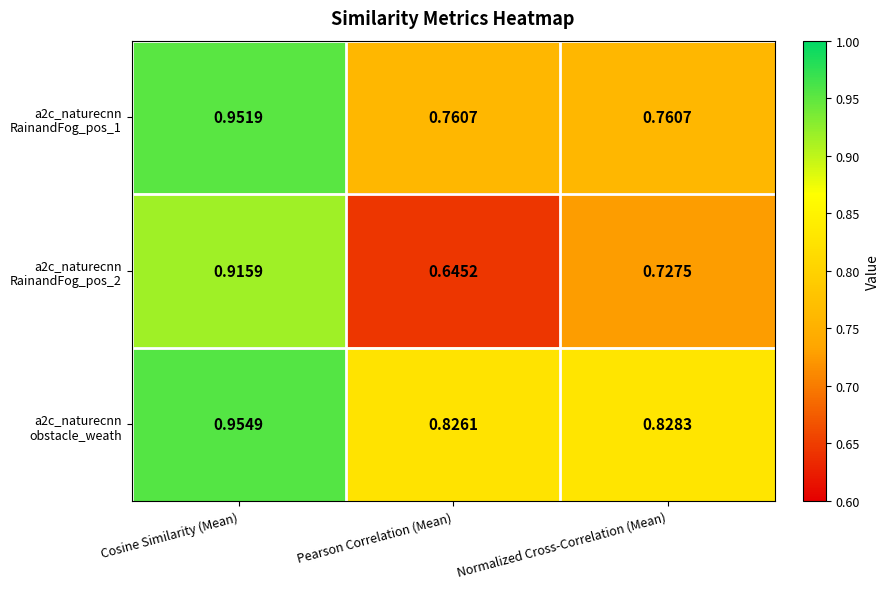

At which category is the sum across all series the highest?

Cosine Similarity (Mean)